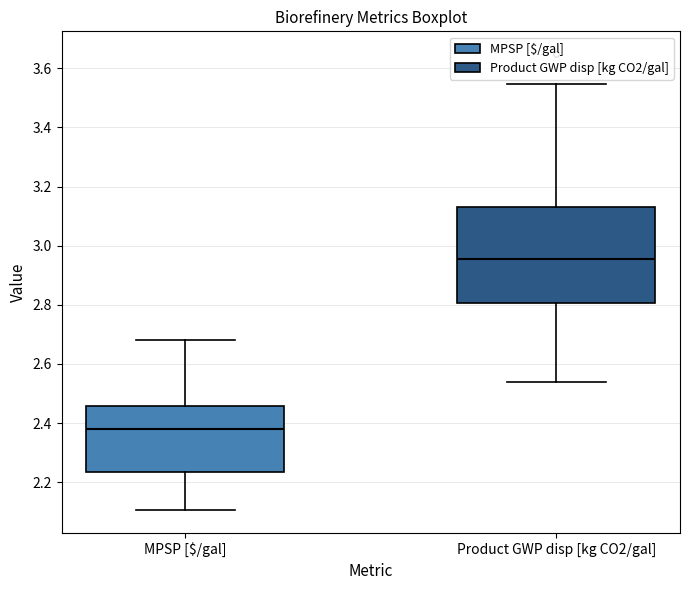

Reading left to right, read every box against the y-axis: the position of its median line, the range the box covers, and the ends of its whiskers. The values are not printed on the chart, so give them approximately, as read against the axis.

MPSP [$/gal]: median 2.38, box 2.24 to 2.46, whiskers 2.10 to 2.68
Product GWP disp [kg CO2/gal]: median 2.96, box 2.80 to 3.14, whiskers 2.54 to 3.54